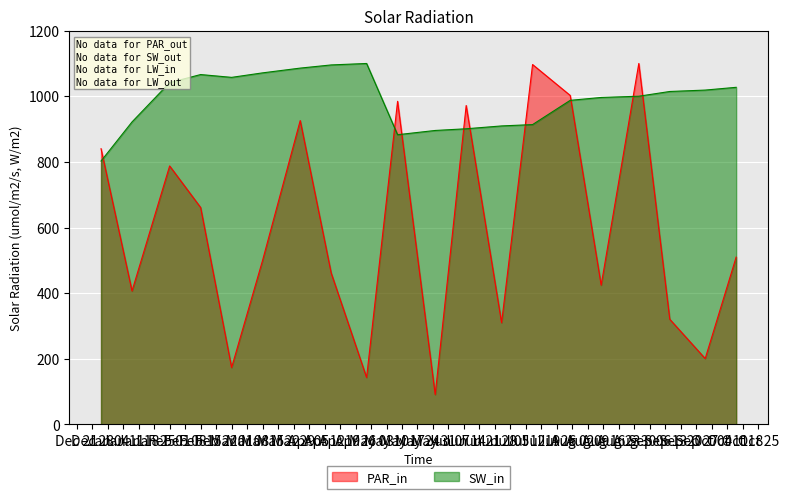

Which has a higher value, 2022-01-01 or 2022-04-15?

2022-01-01